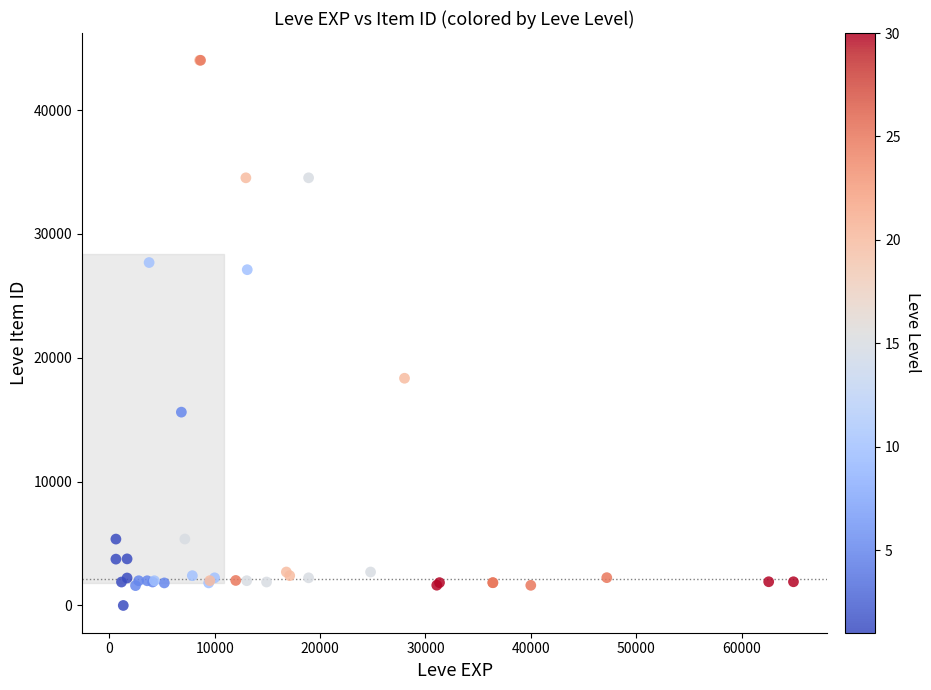

What Y value in the scatter plot is closest to 22012?

18348